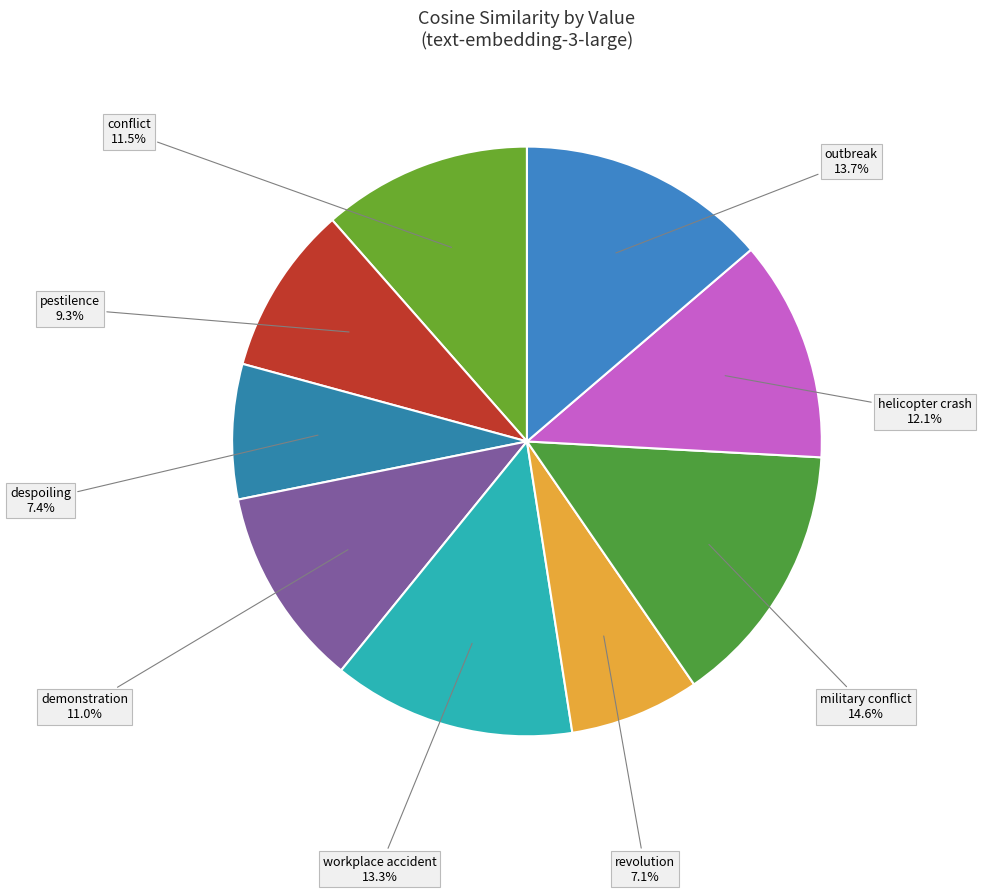

Which has a higher value, helicopter crash or workplace accident?

workplace accident